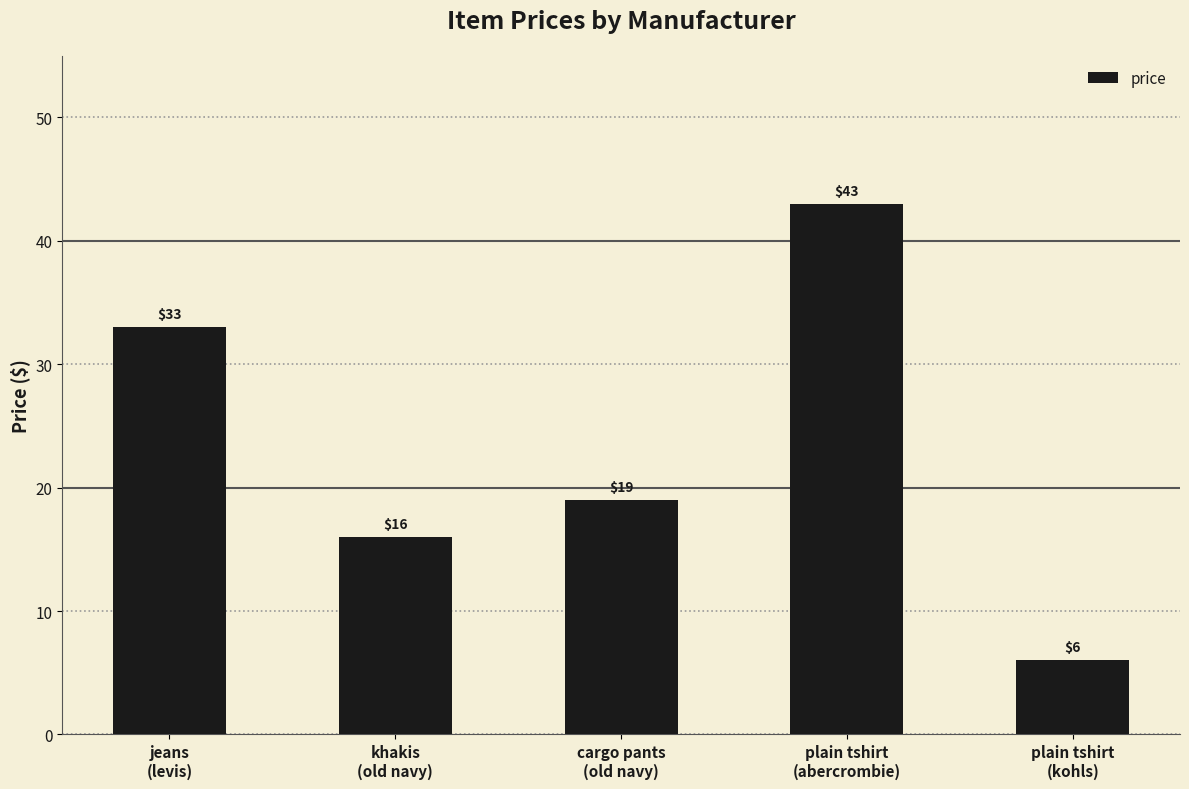

The value at plain tshirt
(abercrombie) is 43. True or false?

True